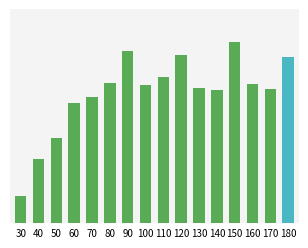

Does the chart contain any negative values?

No